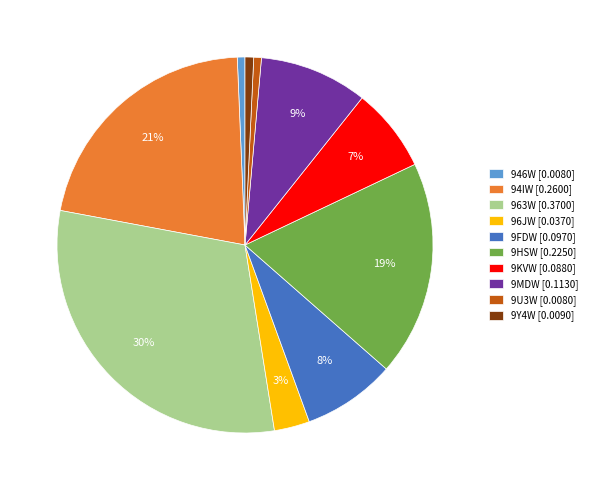

Between 9MDW [0.1130] and 96JW [0.0370], which is larger?

9MDW [0.1130]